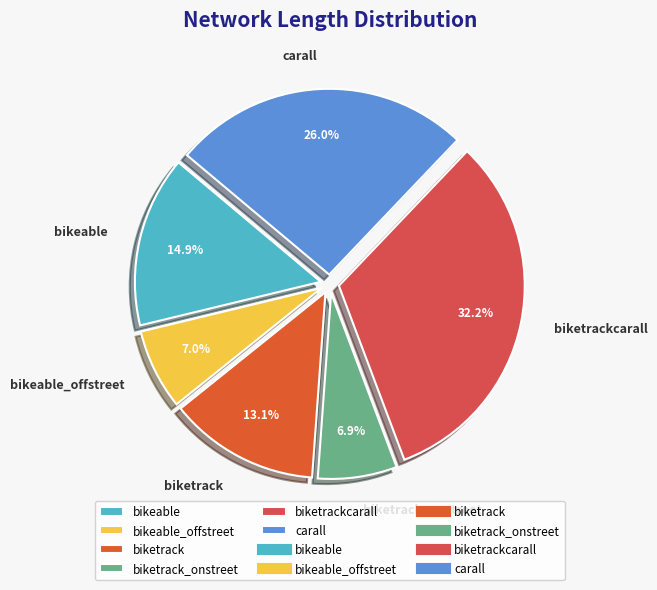

Combined, what portion of the pie is biketrack_onstreet and bikeable?

21.8%